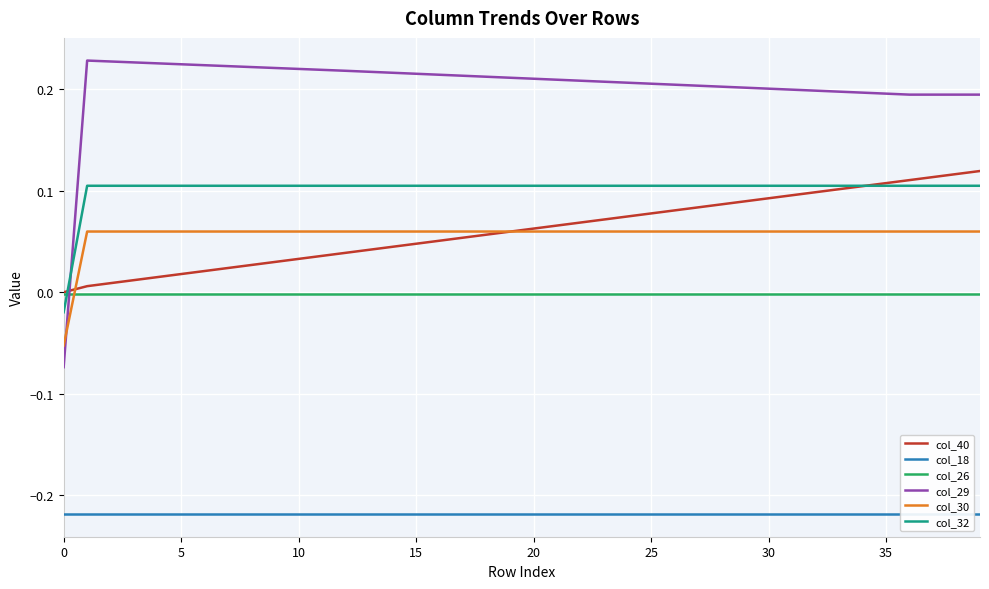

What is the value of the col_30 point at the 2nd from the left?

0.1